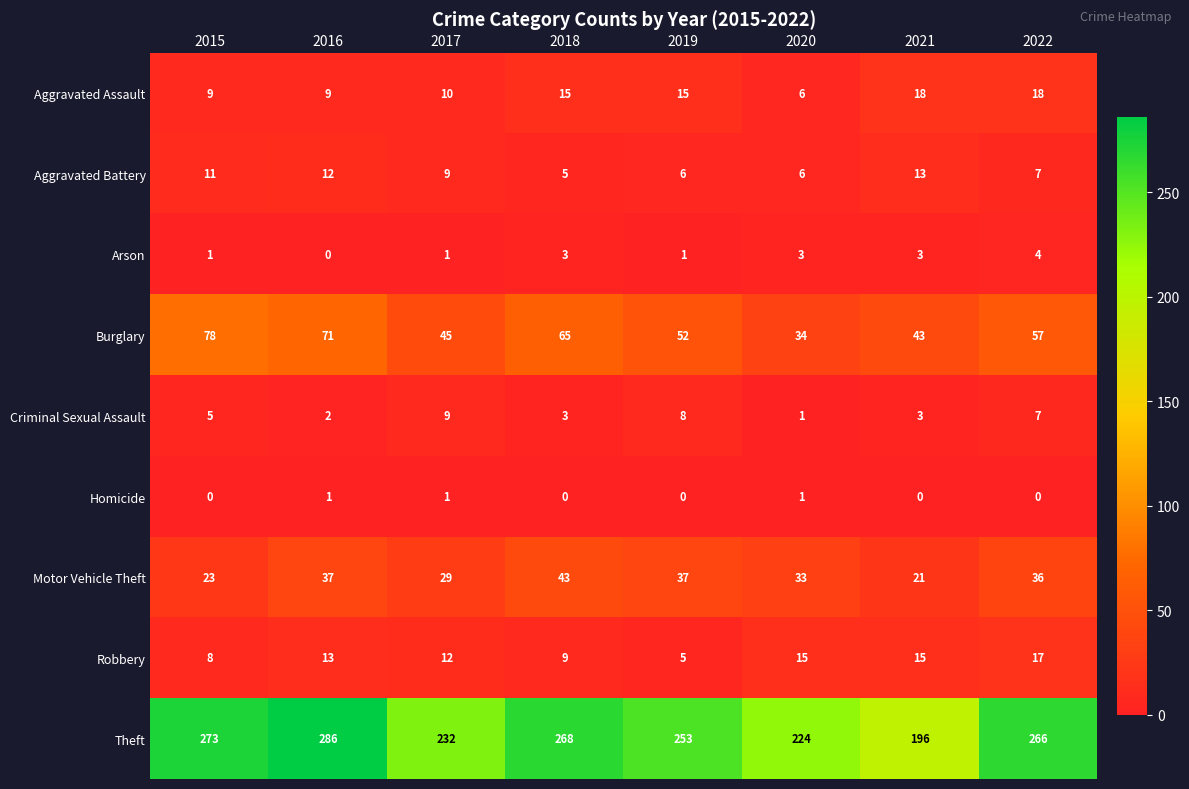

How many values in the Burglary series are below 57?

4